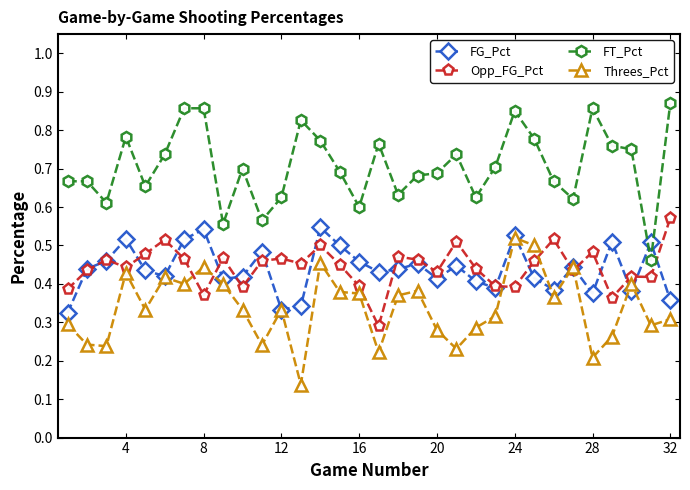

True or false: Threes_Pct has more than 0 points higher than both neighbors.

True